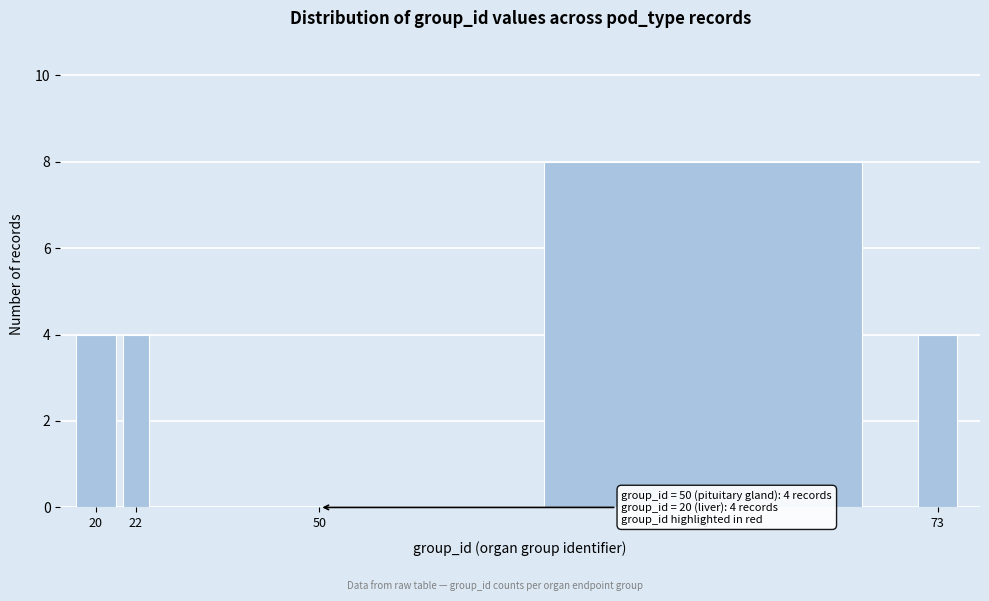

Reading left to right, what are all the values shown in this chart?

20=4	22=4	50=0	70=8	73=4